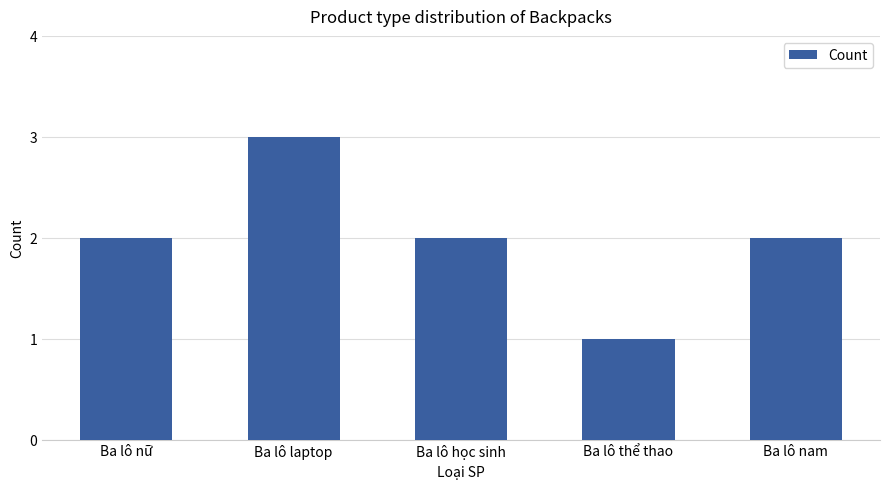

What is the change in value from Ba lô laptop to Ba lô nam?

-1